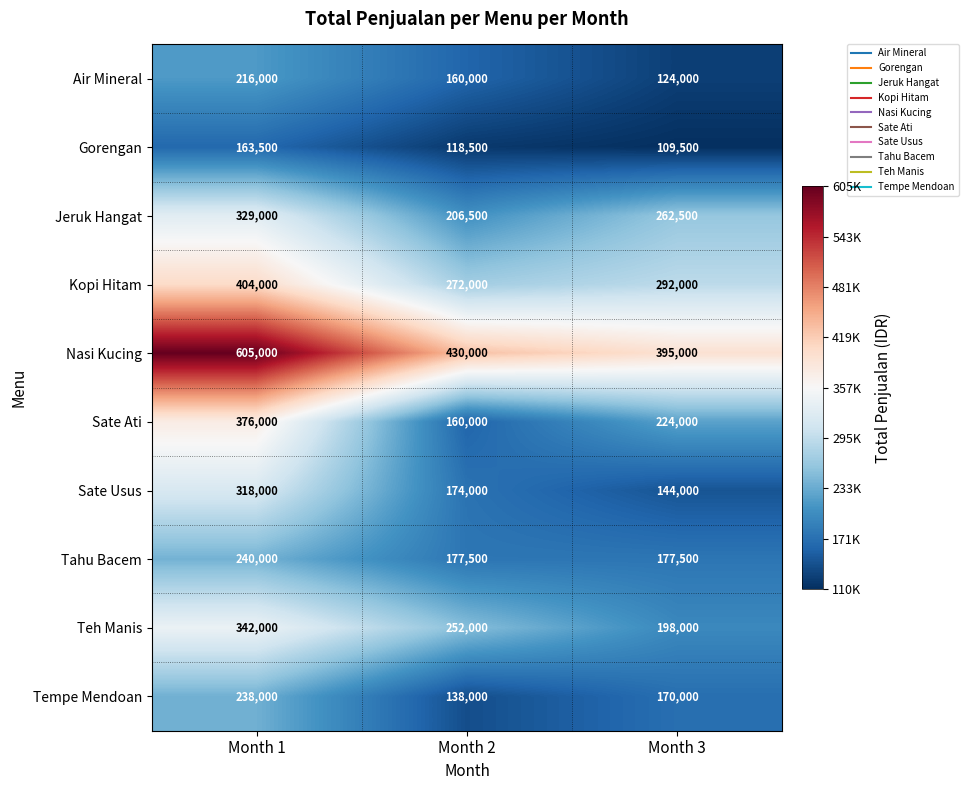

Between Month 1 and Month 3, which series saw the biggest shift?

Nasi Kucing